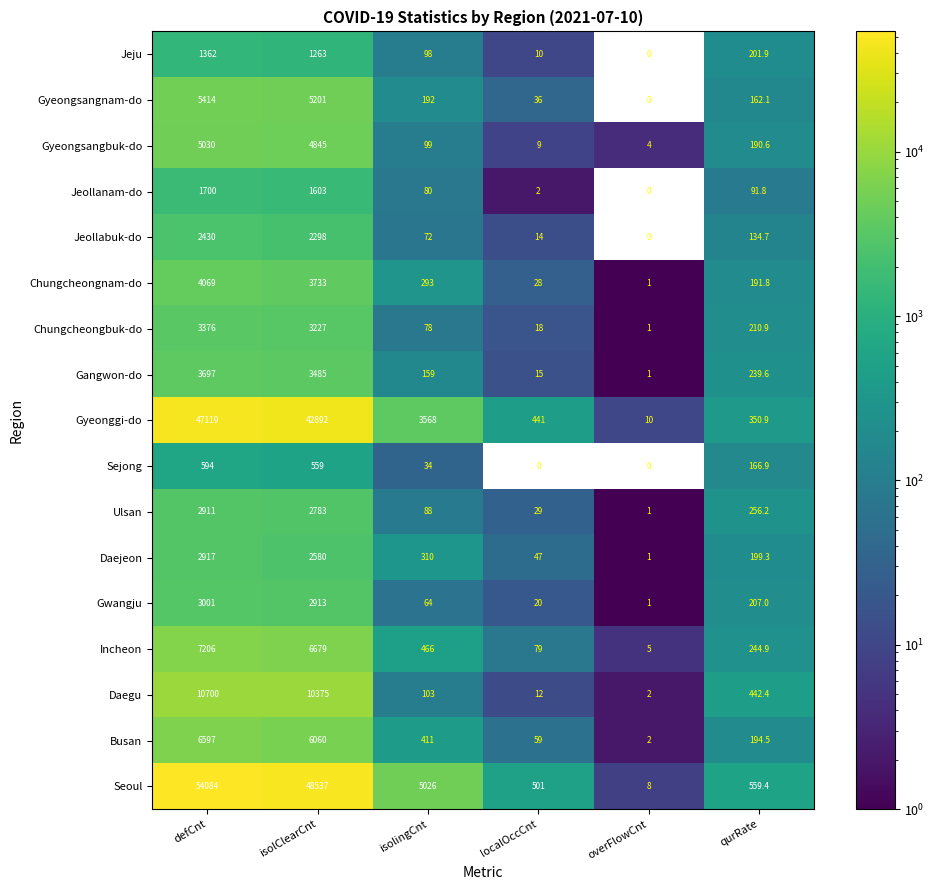

What is the average value of the Chungcheongnam-do series?

1386.0